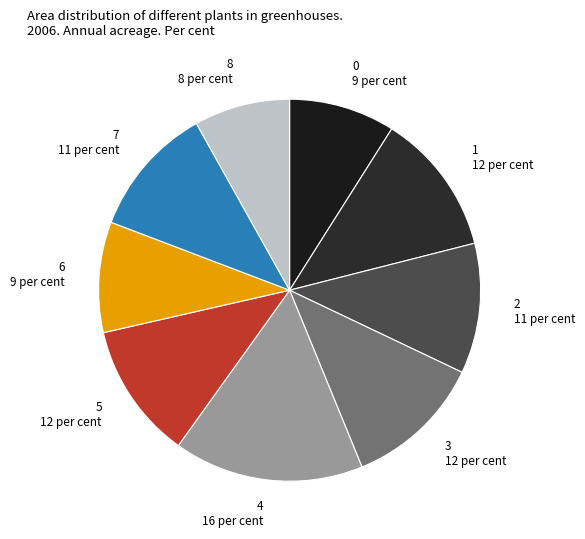

Does any single category account for the majority?

No